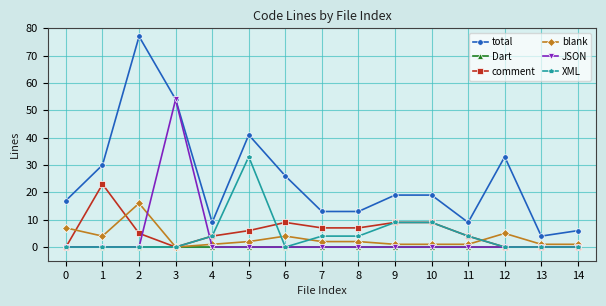

True or false: total has more than 1 interior local peaks.

True